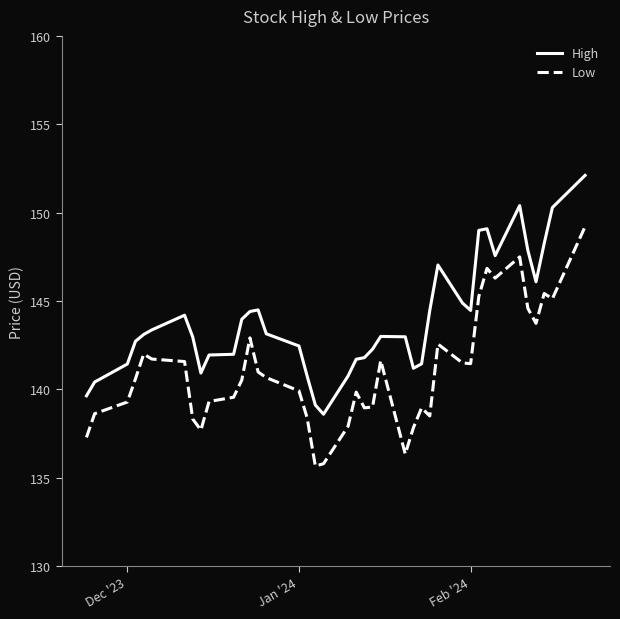

What is the minimum value shown in the chart?

135.7